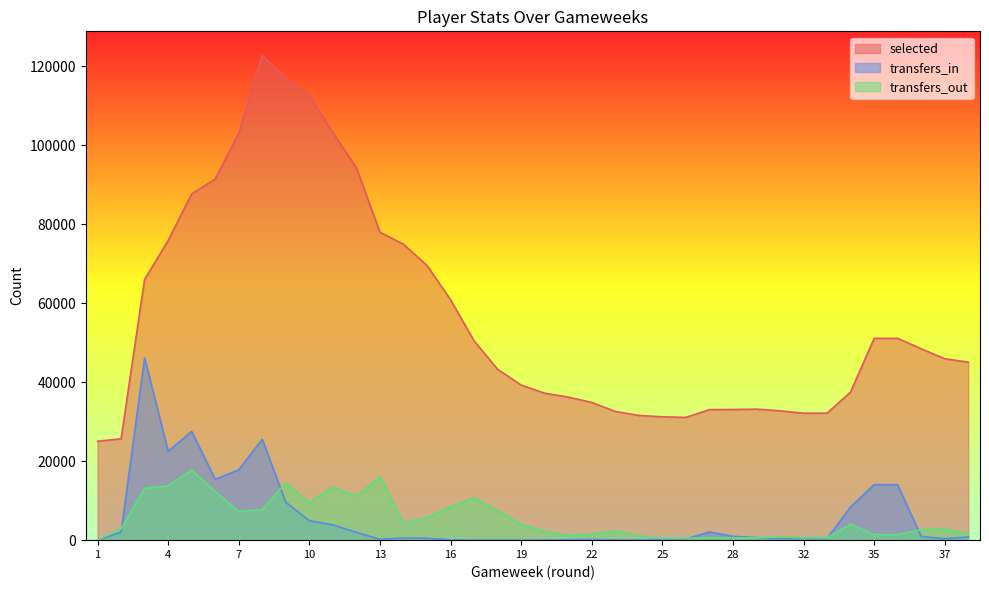

List the series in order of their peak value, highest first.

selected, transfers_in, transfers_out